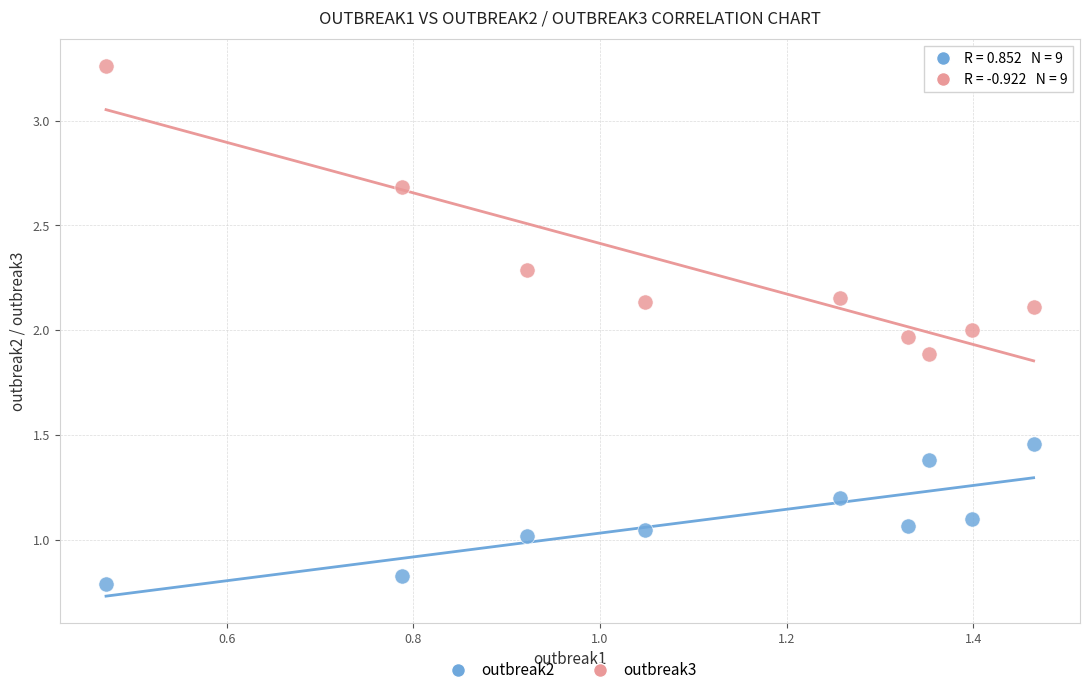

Which series contains the lowest Y value?

outbreak2